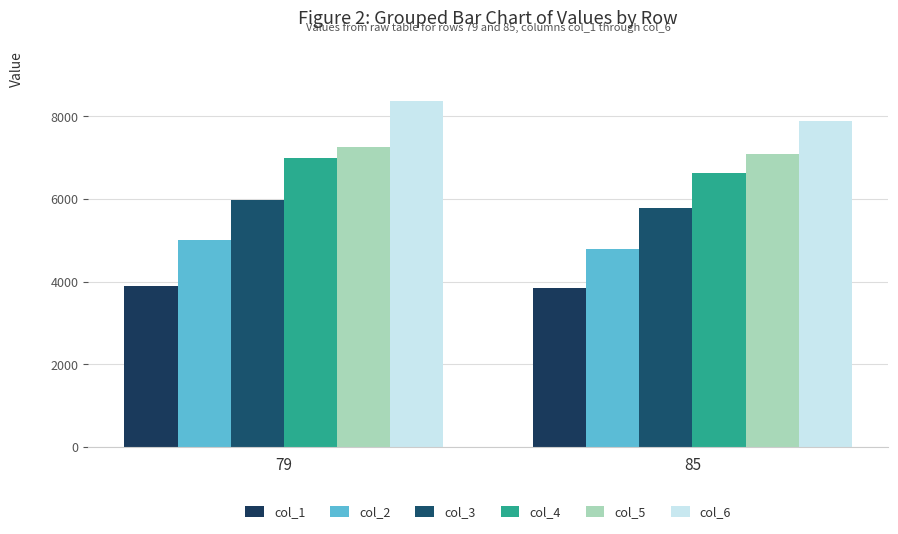

At how many categories does at least one series exceed 6109?

2